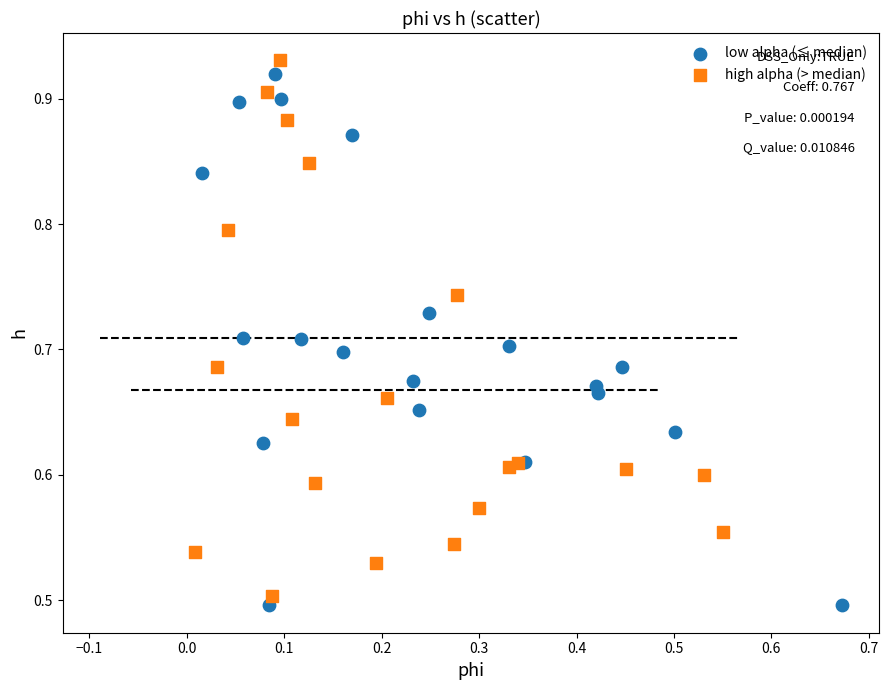

What are all the series names shown in the legend?

low alpha (≤ median), high alpha (> median)